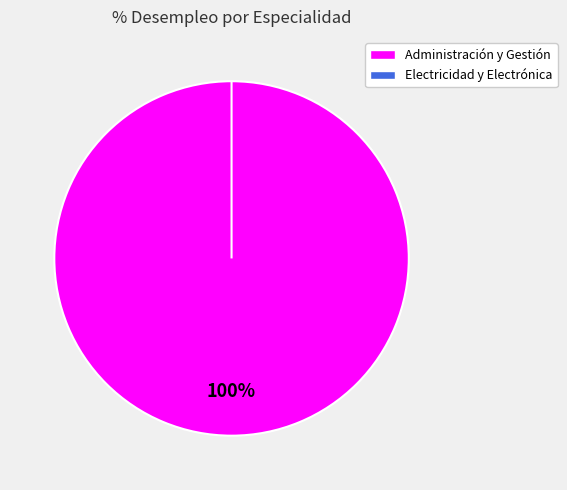

Combined, what portion of the pie is Electricidad y Electrónica and Administración y Gestión?

100.0%